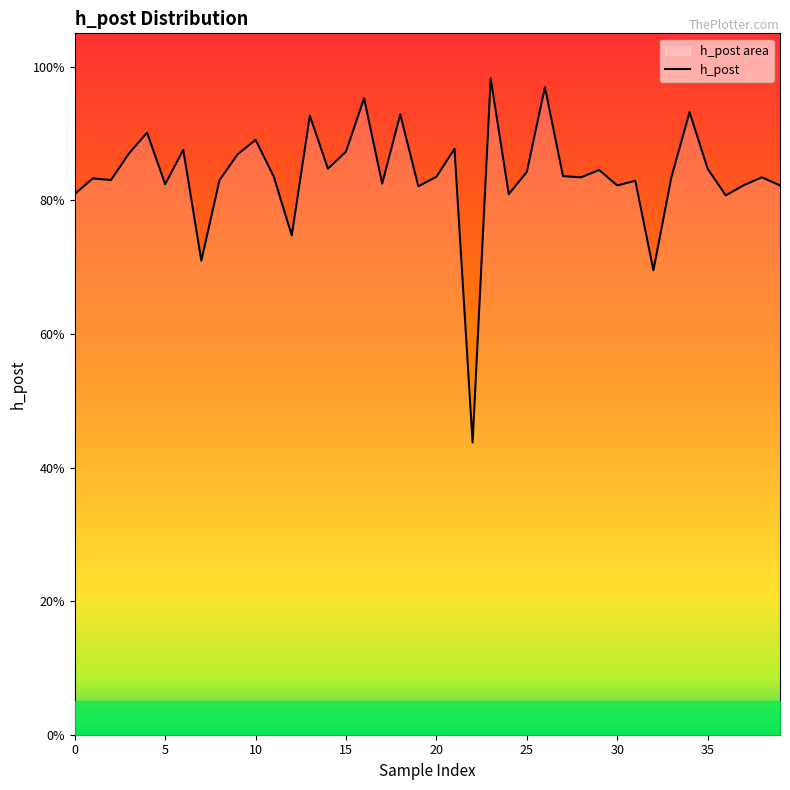

What is the average value?

0.8